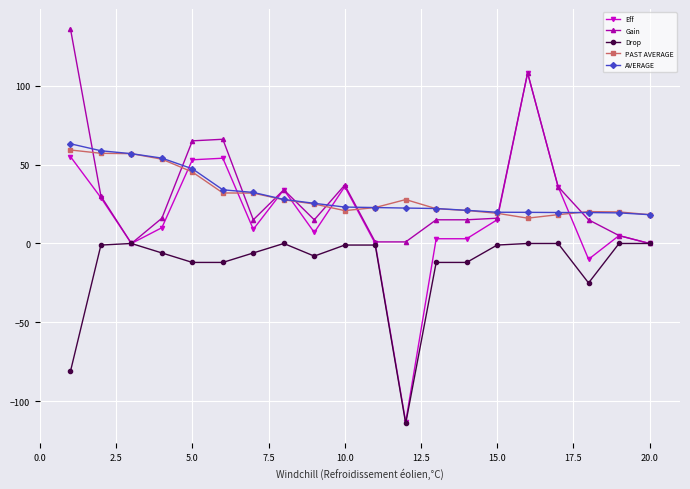

True or false: Eff has more than 0 interior local peaks.

True